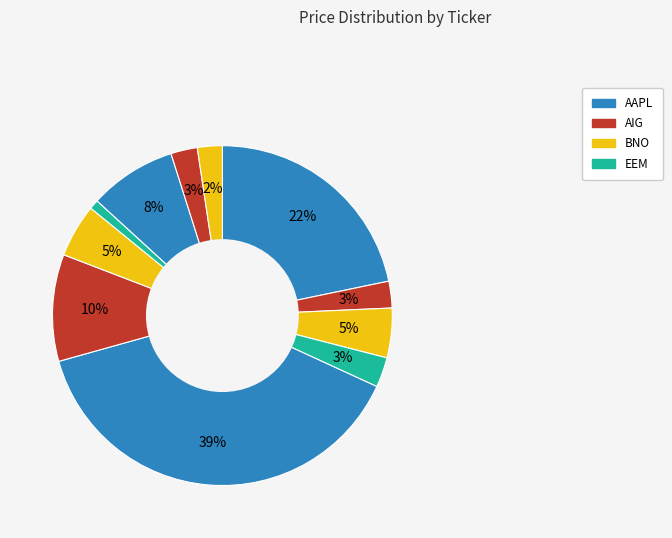

How many segments does this pie chart have?

11